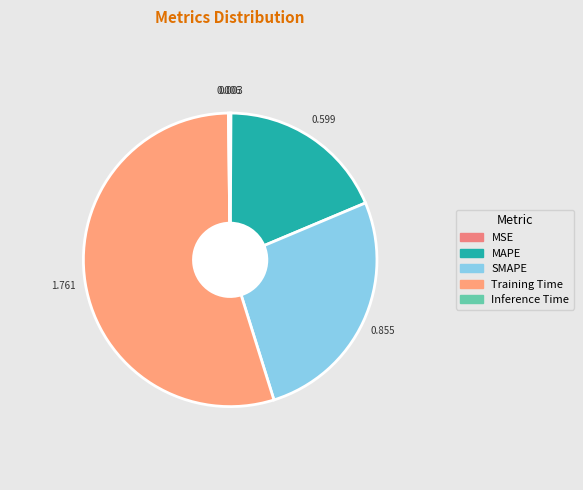

How many segments does this pie chart have?

5